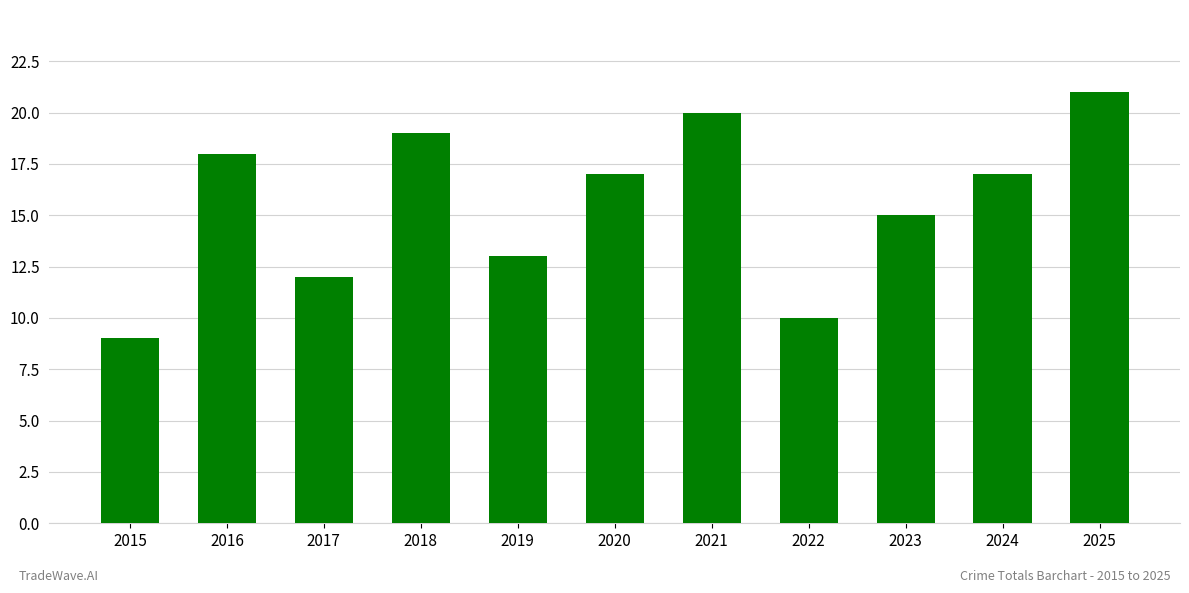

What is the approximate value at 2022, to the nearest 10?

10